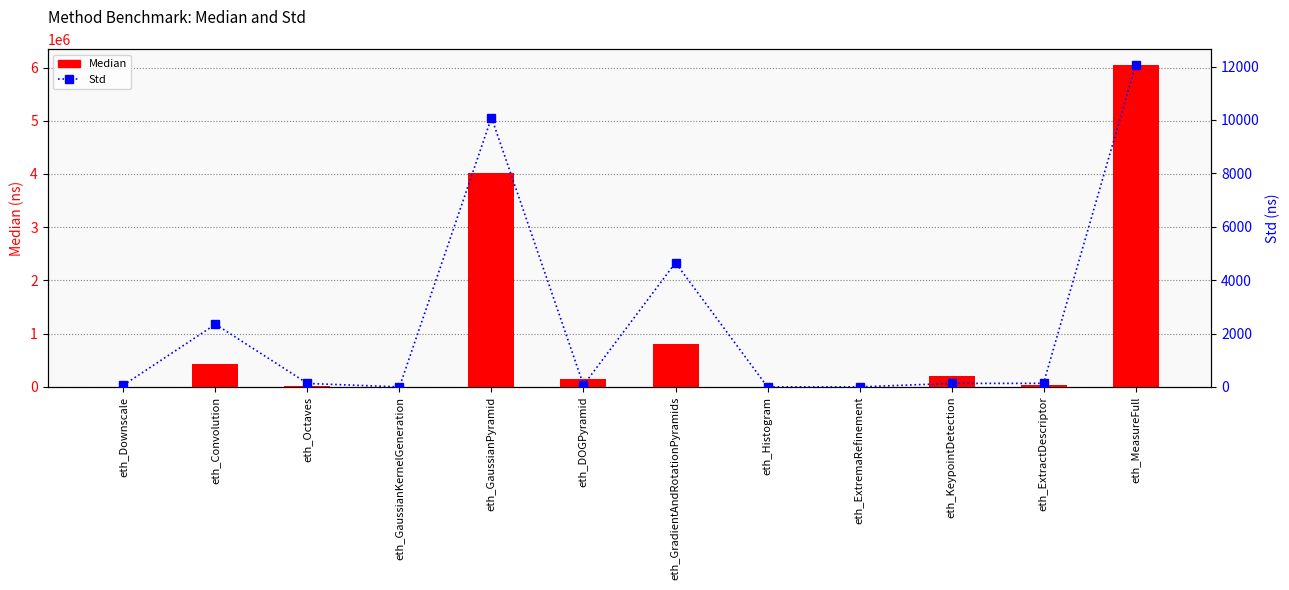

What is the difference between the second highest and minimum values in the Std series?

10087.6